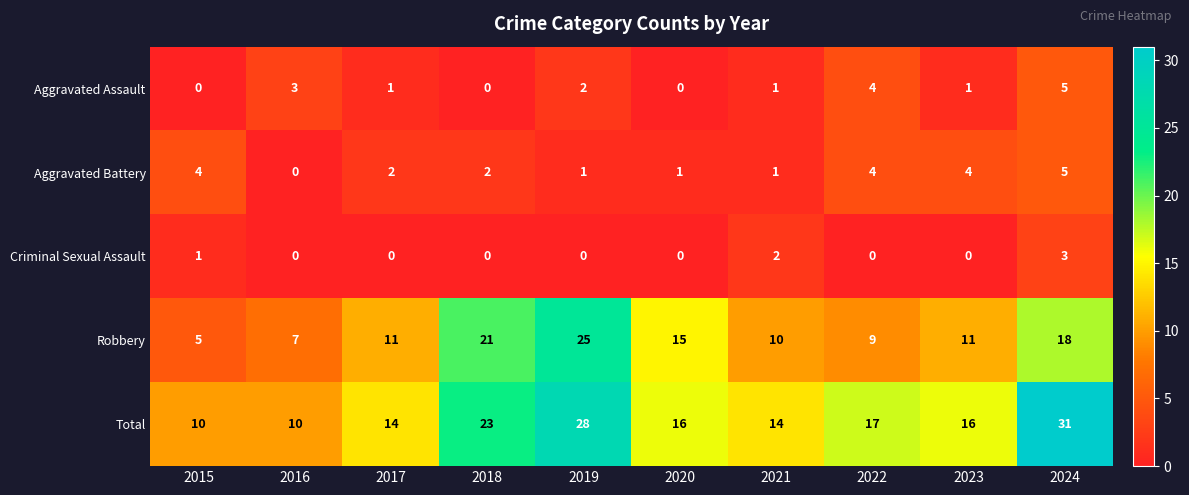

What is the maximum value for Aggravated Assault?

5